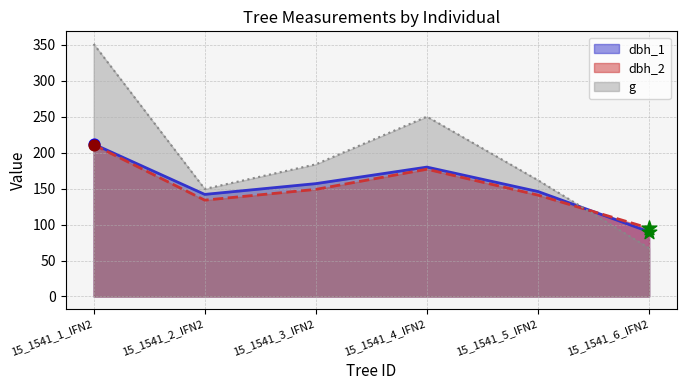

Which series has the widest spread of Y values?

g